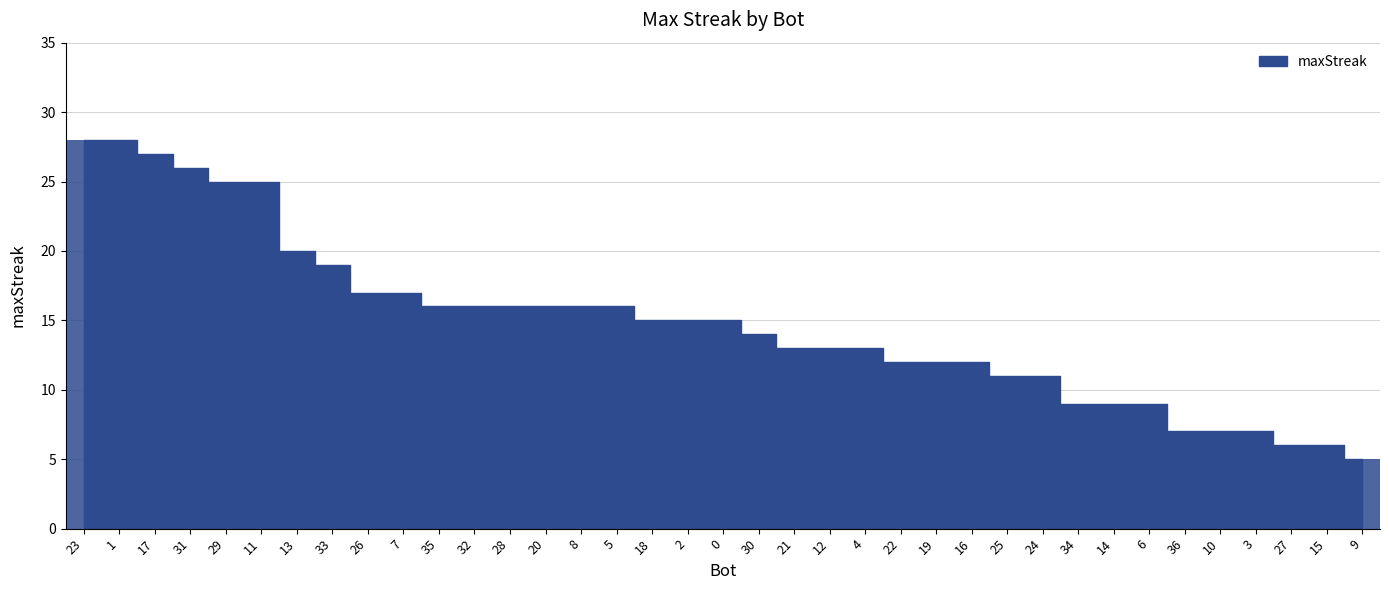

What is the smallest value displayed?

5